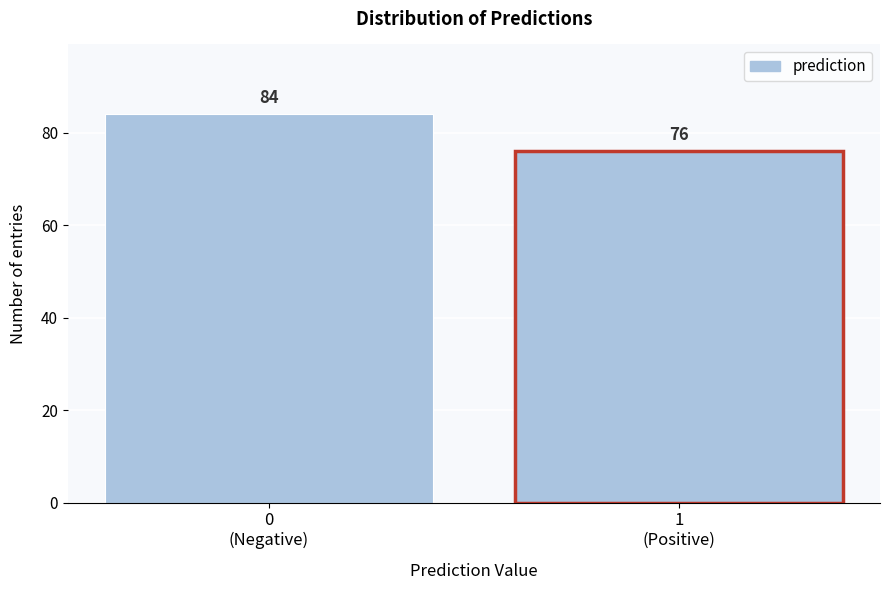

Reading right to left, what are all the values shown in this chart?

76	84